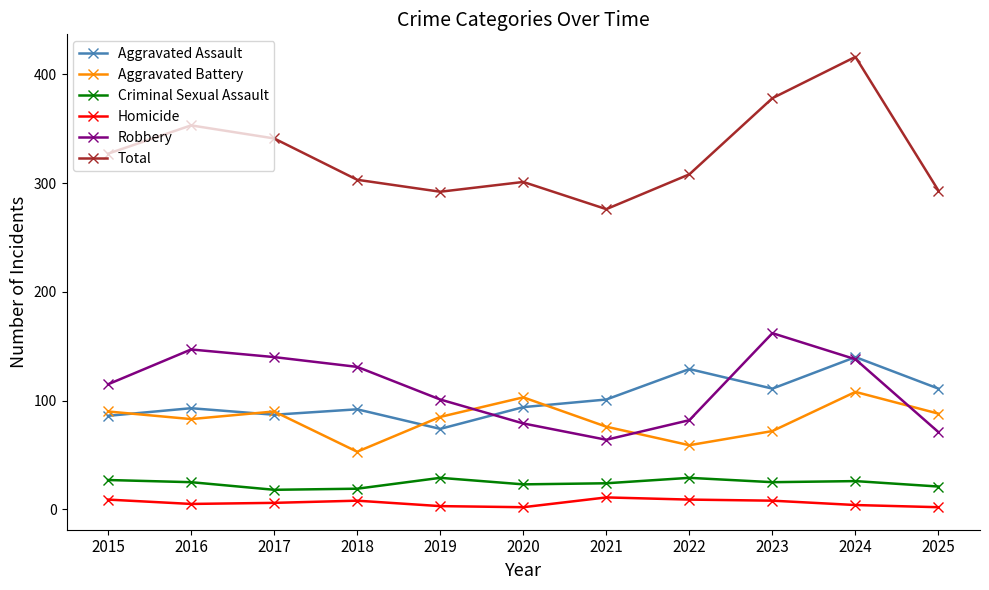

True or false: Robbery has more than 2 points higher than both neighbors.

False